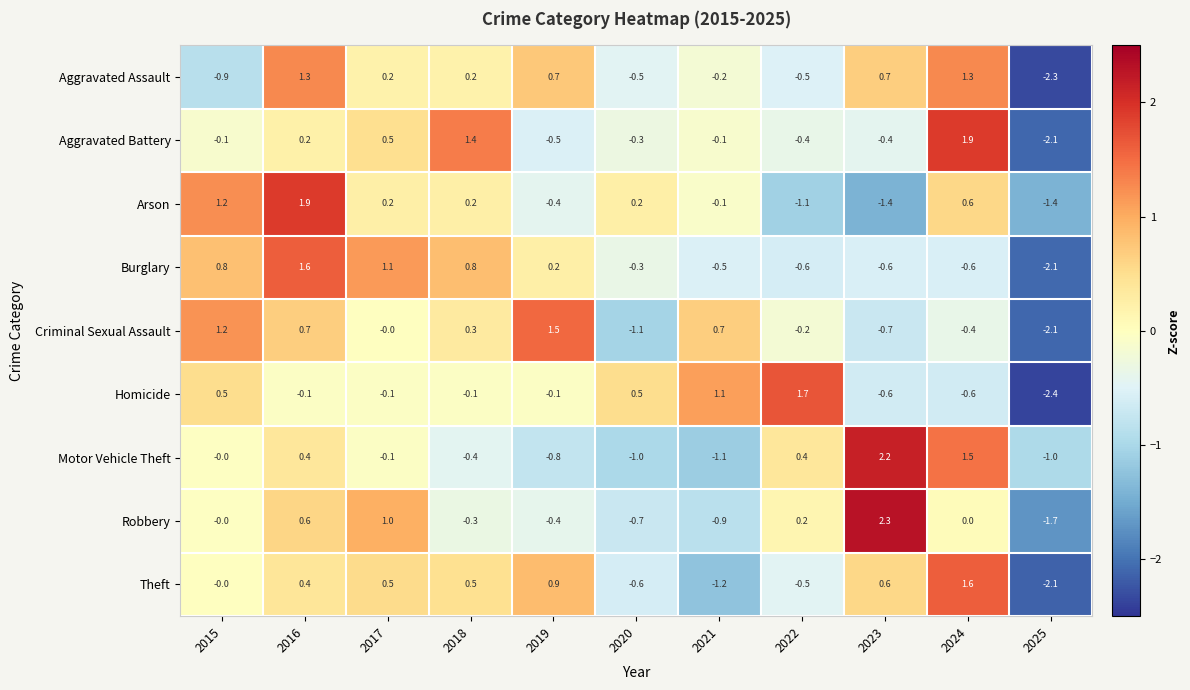

At which category is the sum across all series the highest?

2016